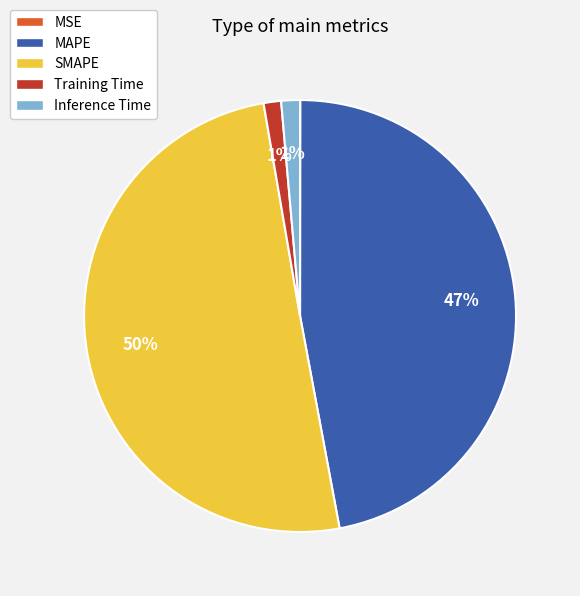

Is the sum of Inference Time and Training Time greater than half?

No